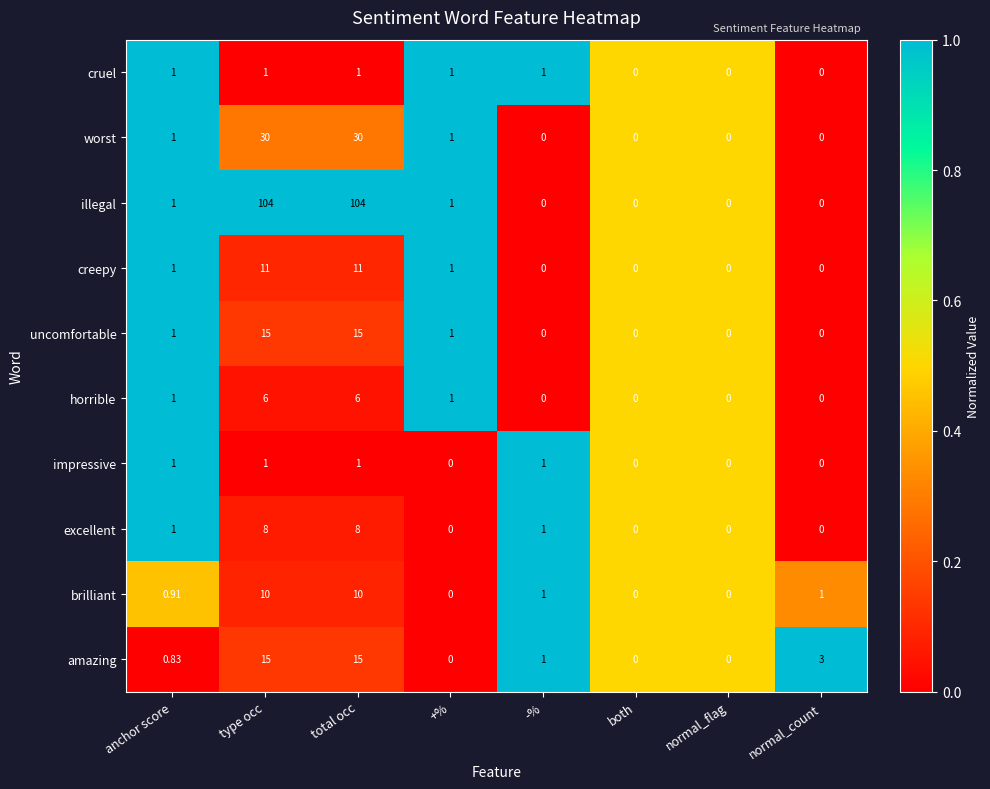

Which series changed the most between anchor score and type occ?

illegal